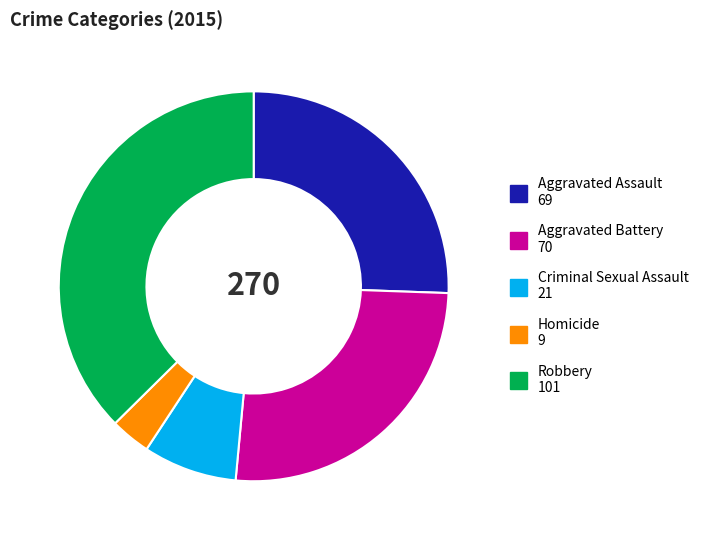

The Aggravated Battery slice represents 38% of the pie. True or false?

False